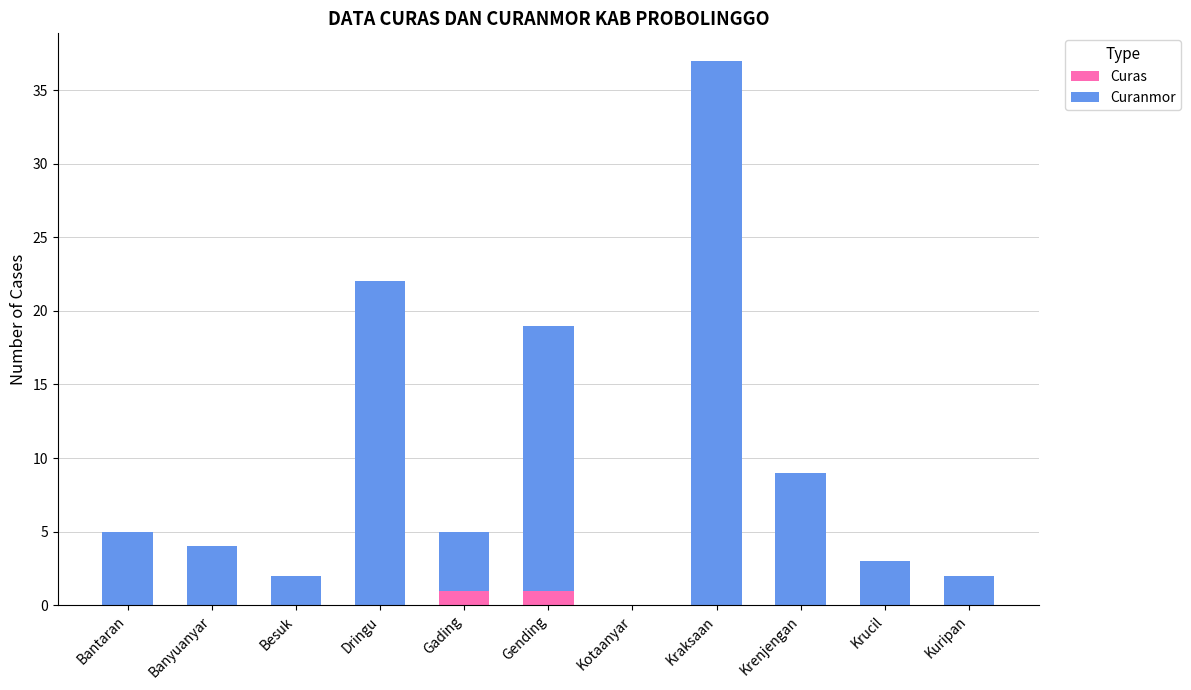

Reading right to left, transcribe the values for Curas.

Kuripan=0	Krucil=0	Krenjengan=0	Kraksaan=0	Kotaanyar=0	Gending=1	Gading=1	Dringu=0	Besuk=0	Banyuanyar=0	Bantaran=0